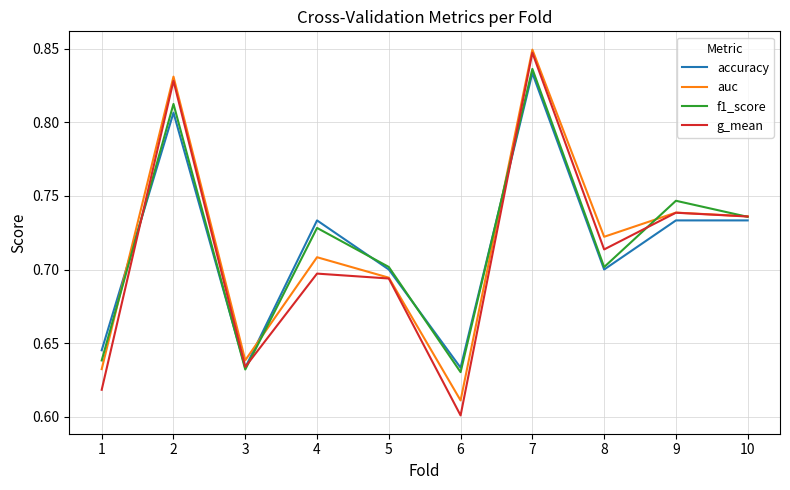

At which label does auc reach its peak?

7